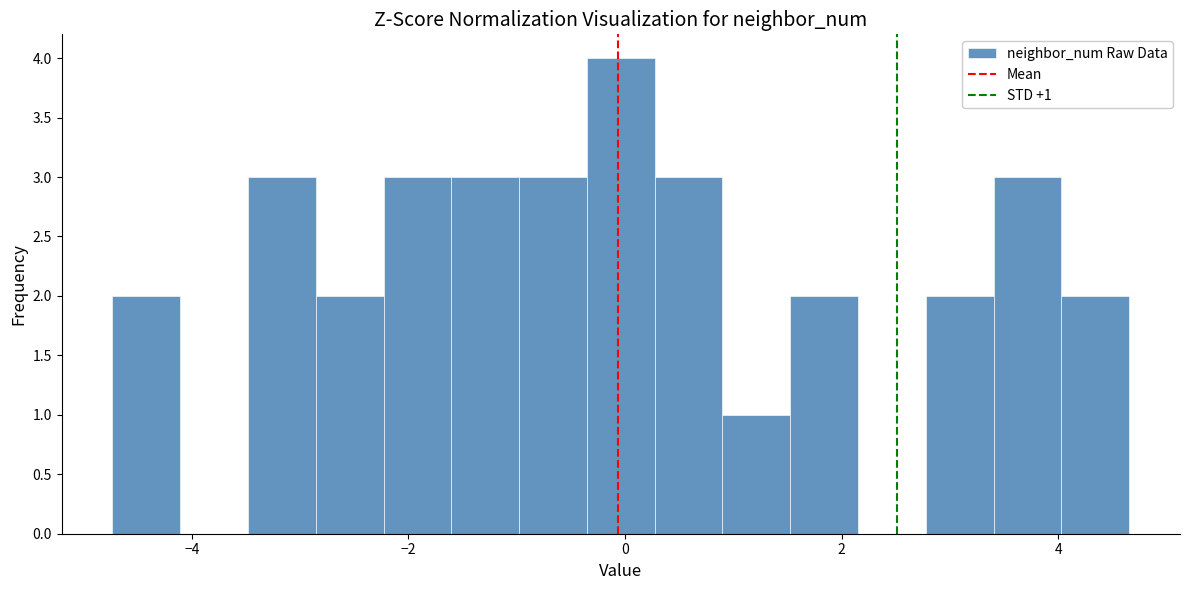

Around what value on the x-axis is the tallest bar? Give the approximate position of its centre, as read against the axis.

0.0